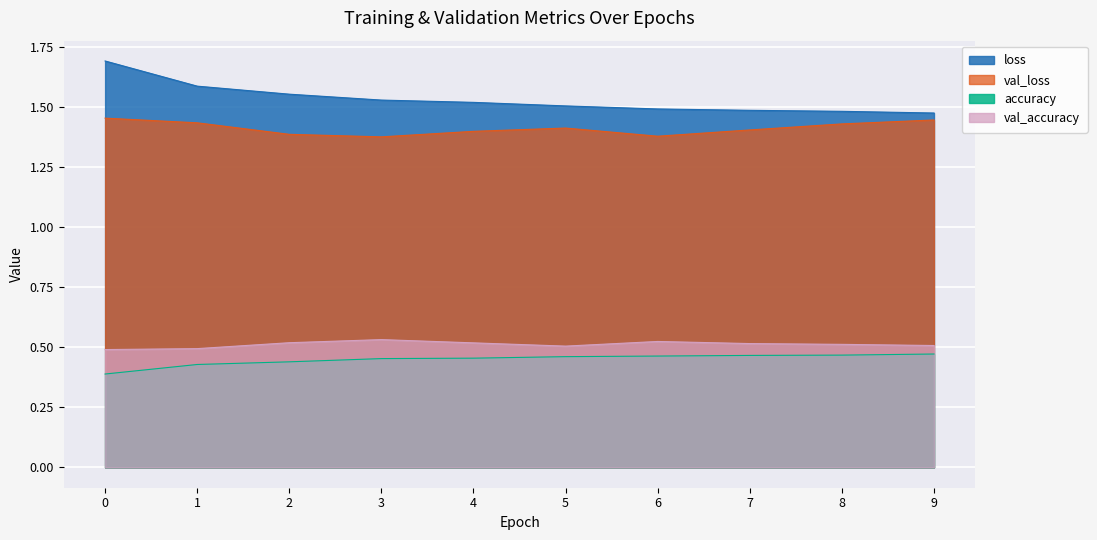

What is the spread (max minus min) of values at 7?

1.0